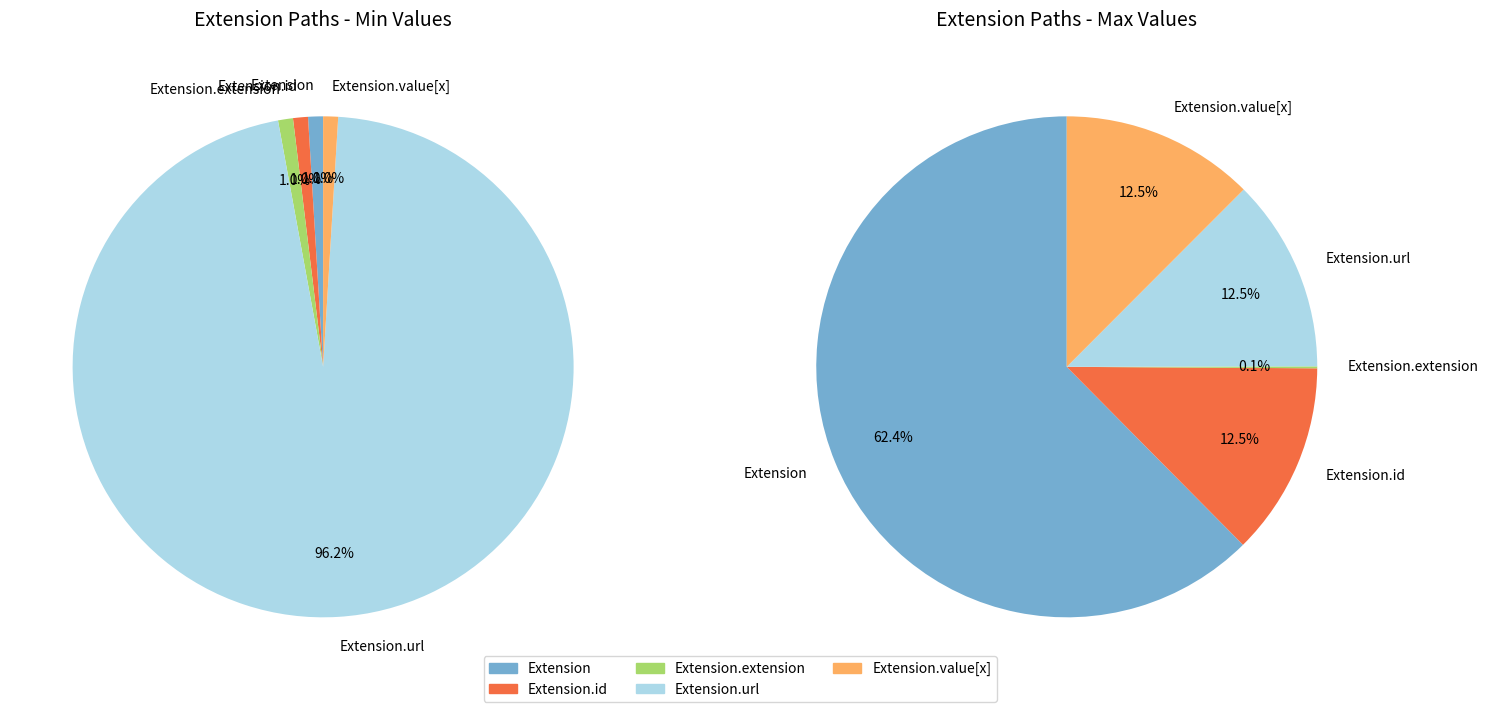

Count the number of slices in the pie.

5